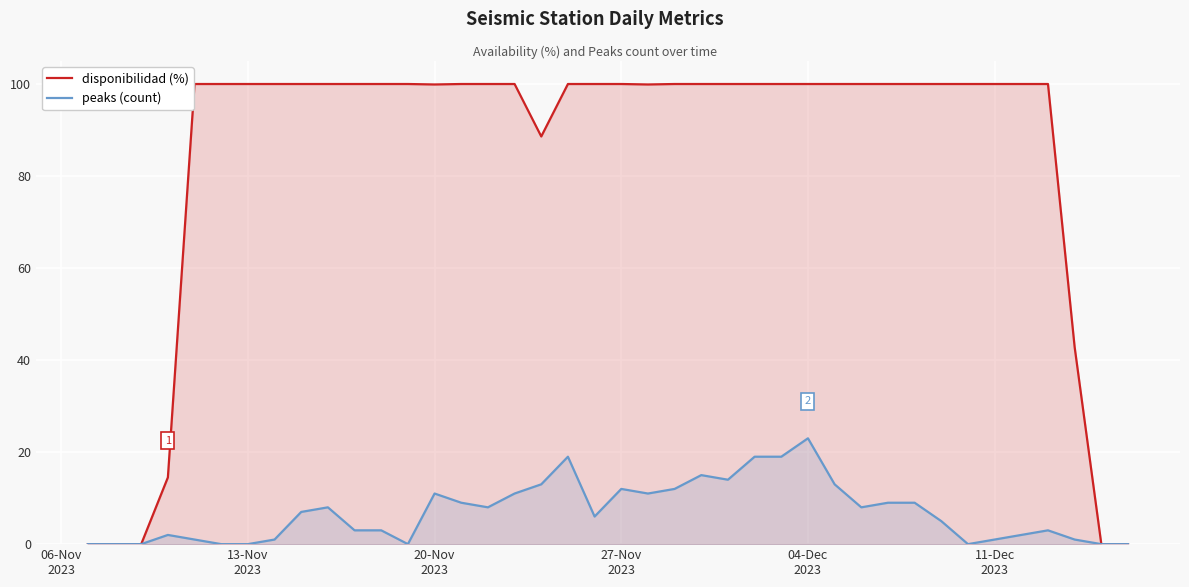

True or false: peaks (count) and disponibilidad (%) intersect in this chart.

False